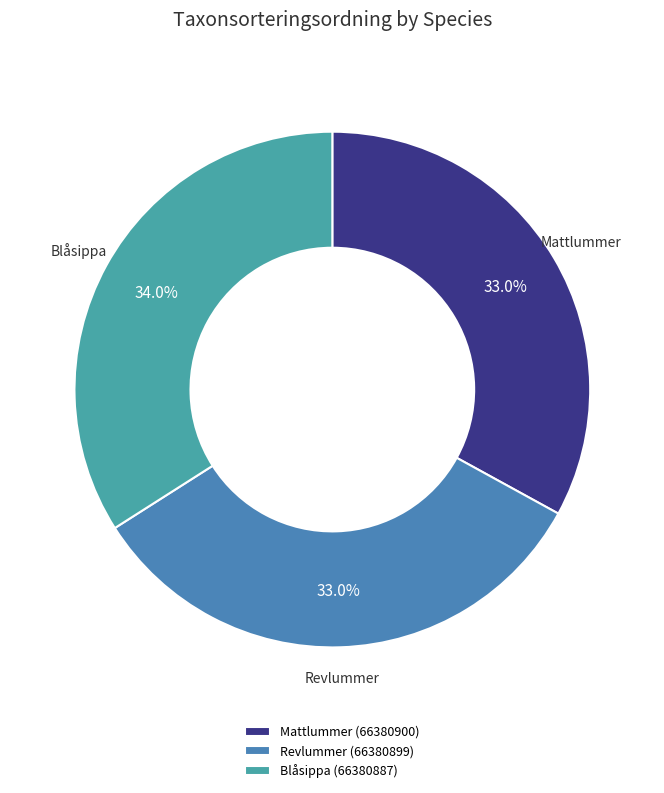

What percentage is NOT represented by Blåsippa (66380887)?

66.0%